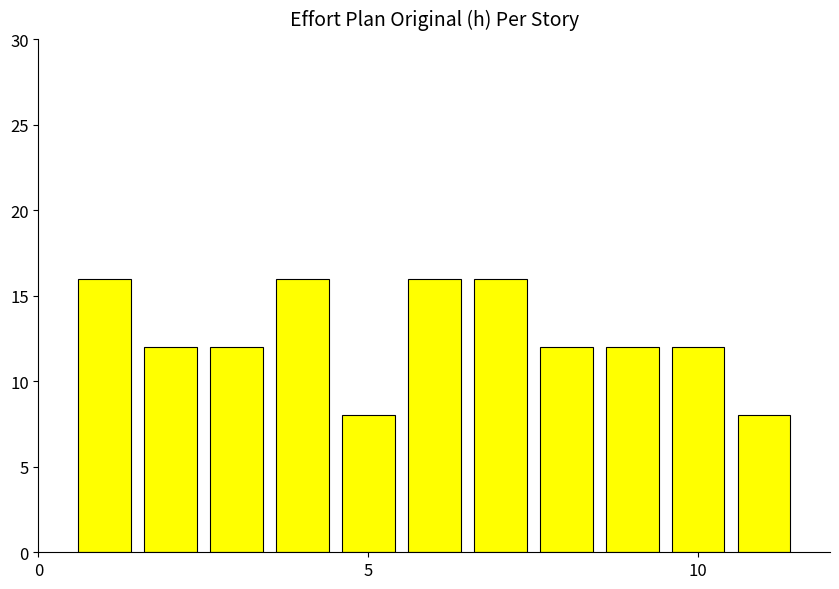

What is the minimum value shown in the chart?

8